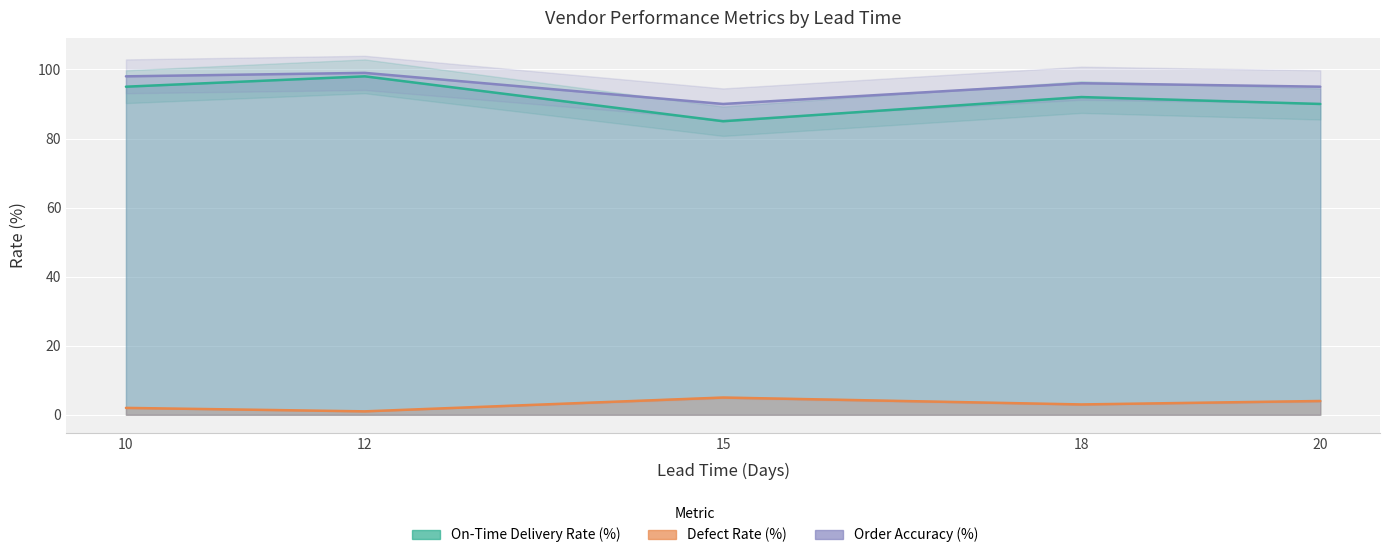

True or false: On-Time Delivery Rate (%) and Order Accuracy (%) intersect in this chart.

False